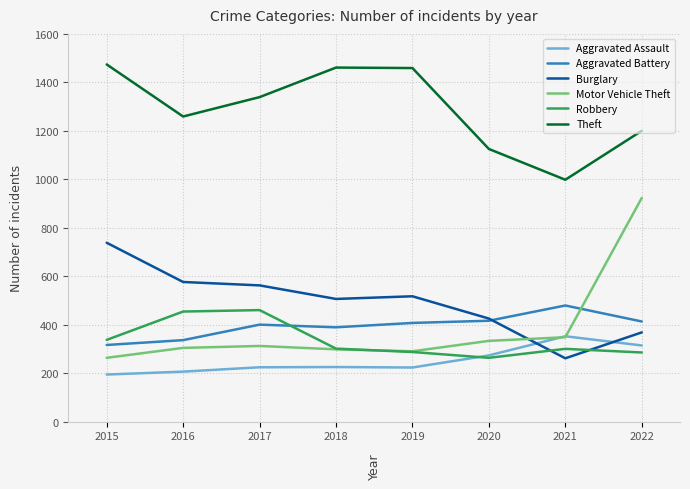

The value of Aggravated Battery at 2019 is 407. True or false?

True